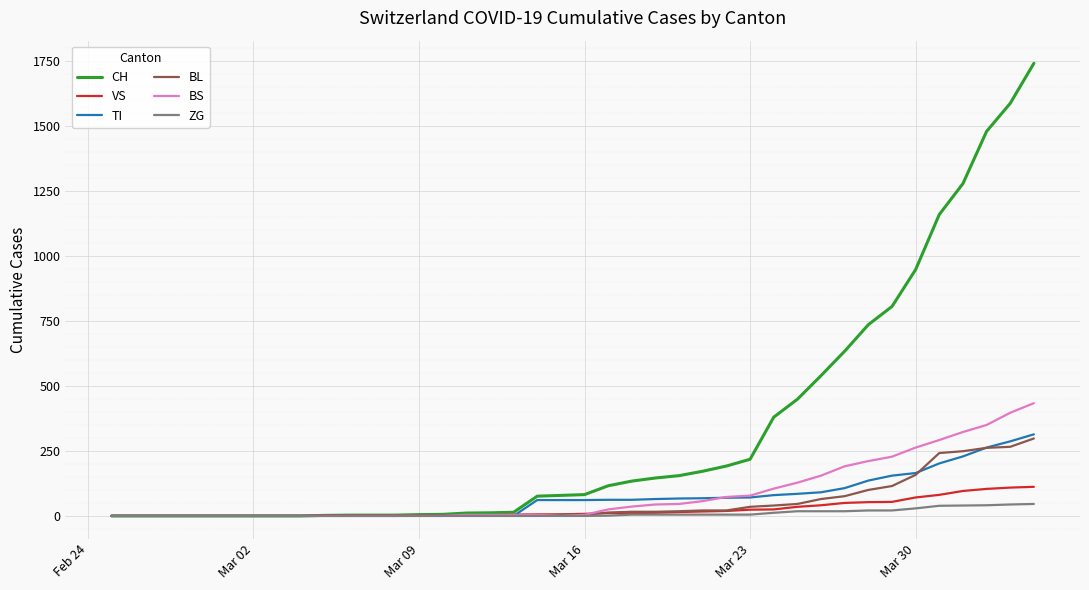

Which series has the largest total across all categories?

CH